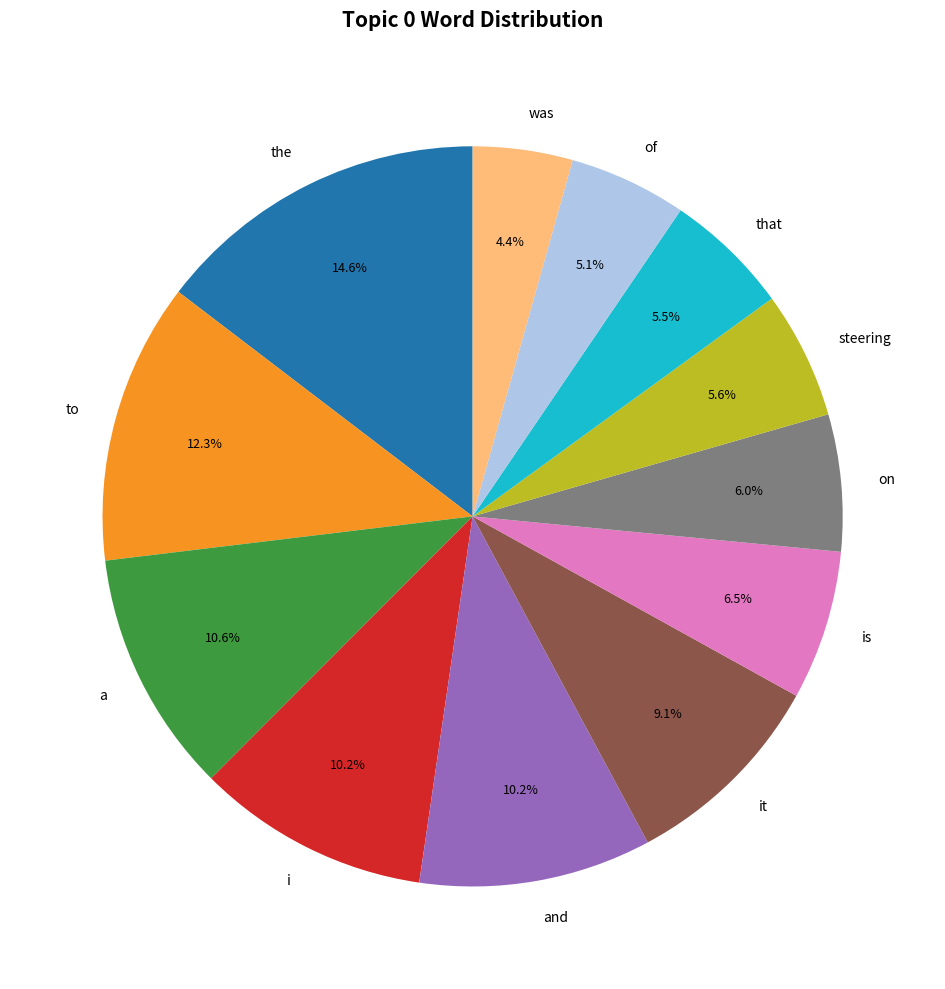

What is the largest slice in the pie chart?

the